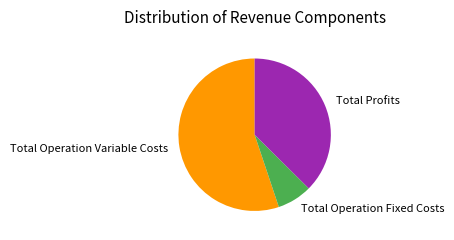

Which has a higher value, Total Profits or Total Operation Variable Costs?

Total Operation Variable Costs